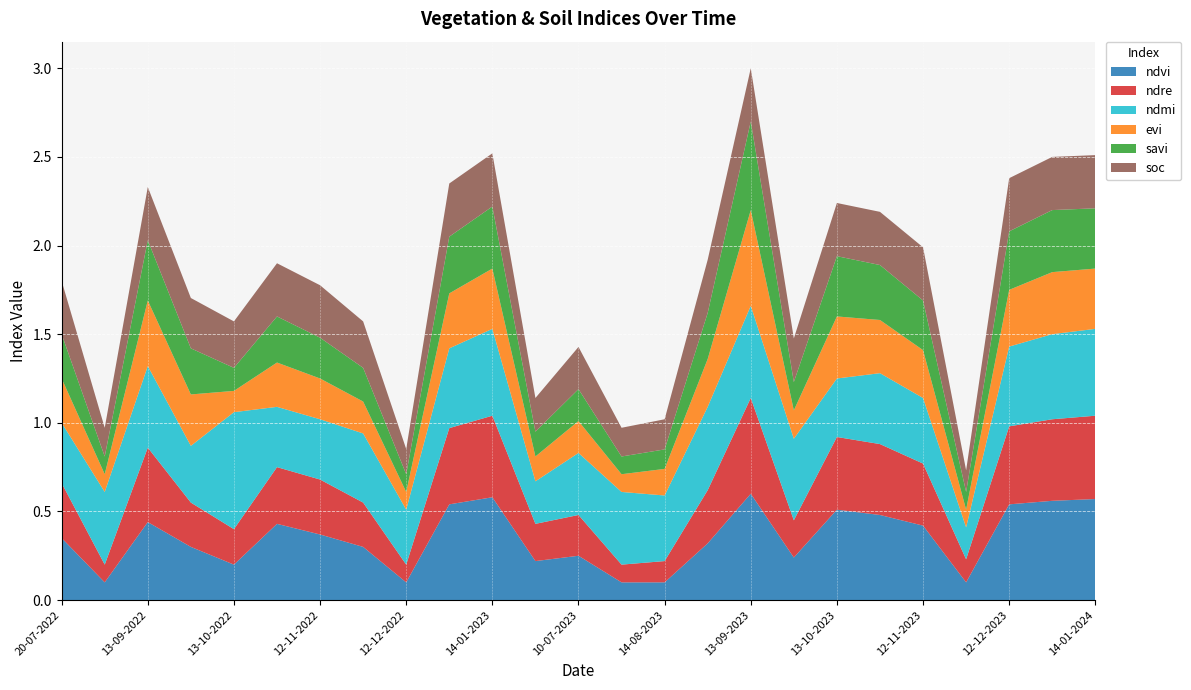

Reading left to right, extract all data points from this chart.

ndvi: 20-07-2022=0.3	19-08-2022=0.1	13-09-2022=0.4	23-09-2022=0.3	13-10-2022=0.2	28-10-2022=0.4	12-11-2022=0.4	27-11-2022=0.3	12-12-2022=0.1	01-01-2023=0.5	14-01-2023=0.6	20-06-2023=0.2	10-07-2023=0.2	30-07-2023=0.1	14-08-2023=0.1	29-08-2023=0.3	13-09-2023=0.6	28-09-2023=0.2	13-10-2023=0.5	28-10-2023=0.5	12-11-2023=0.4	30-11-2023=0.1	12-12-2023=0.5	01-01-2024=0.6	14-01-2024=0.6
ndre: 20-07-2022=0.3	19-08-2022=0.1	13-09-2022=0.4	23-09-2022=0.2	13-10-2022=0.2	28-10-2022=0.3	12-11-2022=0.3	27-11-2022=0.2	12-12-2022=0.1	01-01-2023=0.4	14-01-2023=0.5	20-06-2023=0.2	10-07-2023=0.2	30-07-2023=0.1	14-08-2023=0.1	29-08-2023=0.3	13-09-2023=0.5	28-09-2023=0.2	13-10-2023=0.4	28-10-2023=0.4	12-11-2023=0.3	30-11-2023=0.1	12-12-2023=0.4	01-01-2024=0.5	14-01-2024=0.5
ndmi: 20-07-2022=0.3	19-08-2022=0.4	13-09-2022=0.5	23-09-2022=0.3	13-10-2022=0.7	28-10-2022=0.3	12-11-2022=0.3	27-11-2022=0.4	12-12-2022=0.3	01-01-2023=0.5	14-01-2023=0.5	20-06-2023=0.2	10-07-2023=0.3	30-07-2023=0.4	14-08-2023=0.4	29-08-2023=0.5	13-09-2023=0.5	28-09-2023=0.5	13-10-2023=0.3	28-10-2023=0.4	12-11-2023=0.4	30-11-2023=0.2	12-12-2023=0.5	01-01-2024=0.5	14-01-2024=0.5
evi: 20-07-2022=0.2	19-08-2022=0.1	13-09-2022=0.4	23-09-2022=0.3	13-10-2022=0.1	28-10-2022=0.2	12-11-2022=0.2	27-11-2022=0.2	12-12-2022=0.1	01-01-2023=0.3	14-01-2023=0.3	20-06-2023=0.1	10-07-2023=0.2	30-07-2023=0.1	14-08-2023=0.1	29-08-2023=0.3	13-09-2023=0.5	28-09-2023=0.2	13-10-2023=0.3	28-10-2023=0.3	12-11-2023=0.3	30-11-2023=0.1	12-12-2023=0.3	01-01-2024=0.3	14-01-2024=0.3
savi: 20-07-2022=0.2	19-08-2022=0.1	13-09-2022=0.3	23-09-2022=0.3	13-10-2022=0.1	28-10-2022=0.3	12-11-2022=0.2	27-11-2022=0.2	12-12-2022=0.1	01-01-2023=0.3	14-01-2023=0.3	20-06-2023=0.1	10-07-2023=0.2	30-07-2023=0.1	14-08-2023=0.1	29-08-2023=0.3	13-09-2023=0.5	28-09-2023=0.2	13-10-2023=0.3	28-10-2023=0.3	12-11-2023=0.3	30-11-2023=0.1	12-12-2023=0.3	01-01-2024=0.3	14-01-2024=0.3
soc: 20-07-2022=0.3	19-08-2022=0.2	13-09-2022=0.3	23-09-2022=0.3	13-10-2022=0.3	28-10-2022=0.3	12-11-2022=0.3	27-11-2022=0.3	12-12-2022=0.1	01-01-2023=0.3	14-01-2023=0.3	20-06-2023=0.2	10-07-2023=0.2	30-07-2023=0.2	14-08-2023=0.2	29-08-2023=0.3	13-09-2023=0.3	28-09-2023=0.2	13-10-2023=0.3	28-10-2023=0.3	12-11-2023=0.3	30-11-2023=0.1	12-12-2023=0.3	01-01-2024=0.3	14-01-2024=0.3